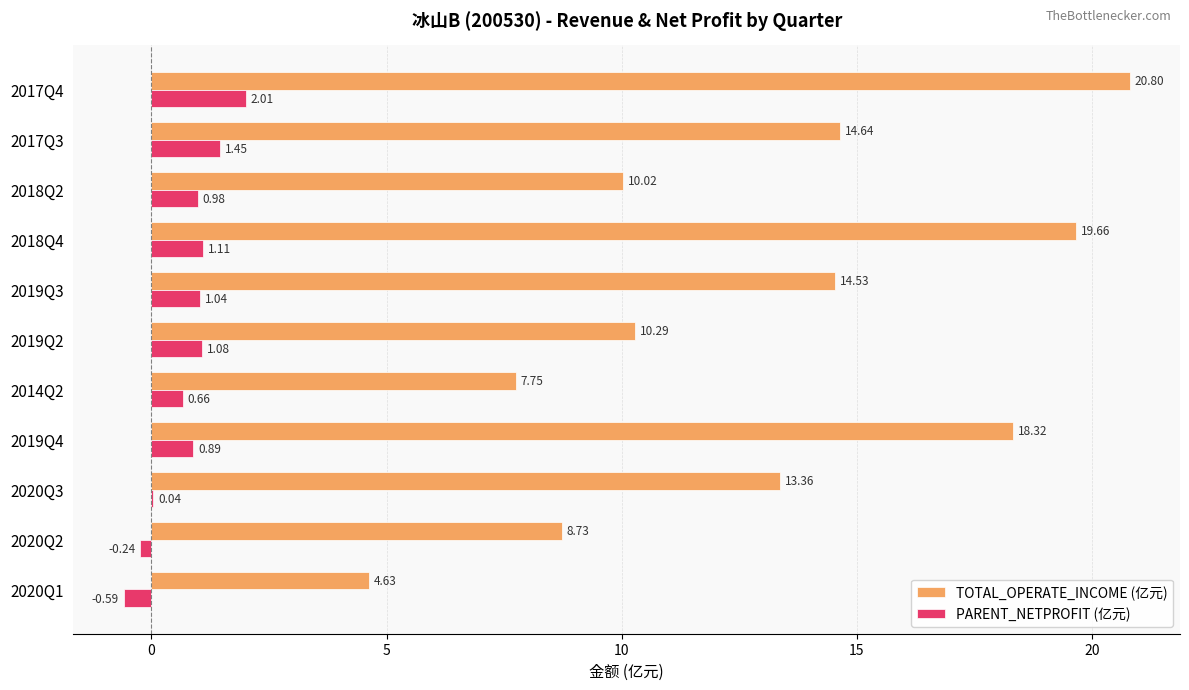

Which series has the largest range (max minus min)?

TOTAL_OPERATE_INCOME (亿元)